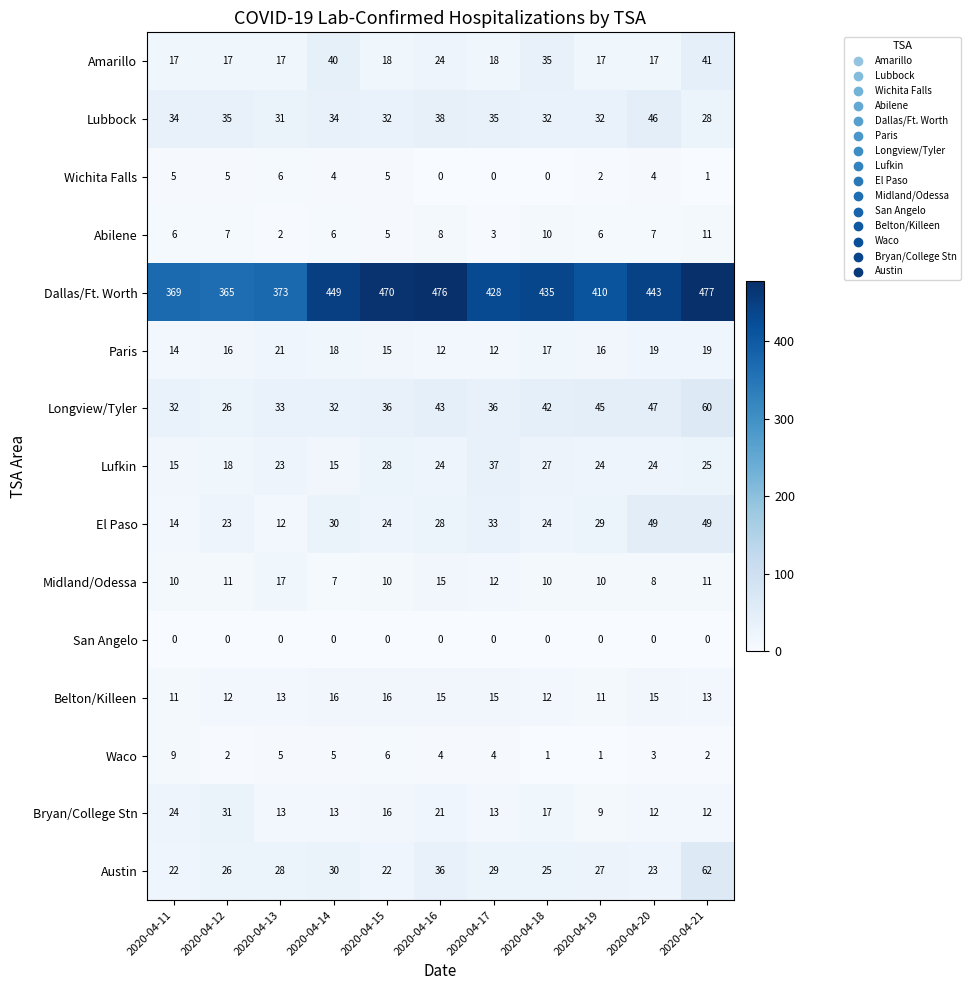

What is the maximum value shown in the chart?

477